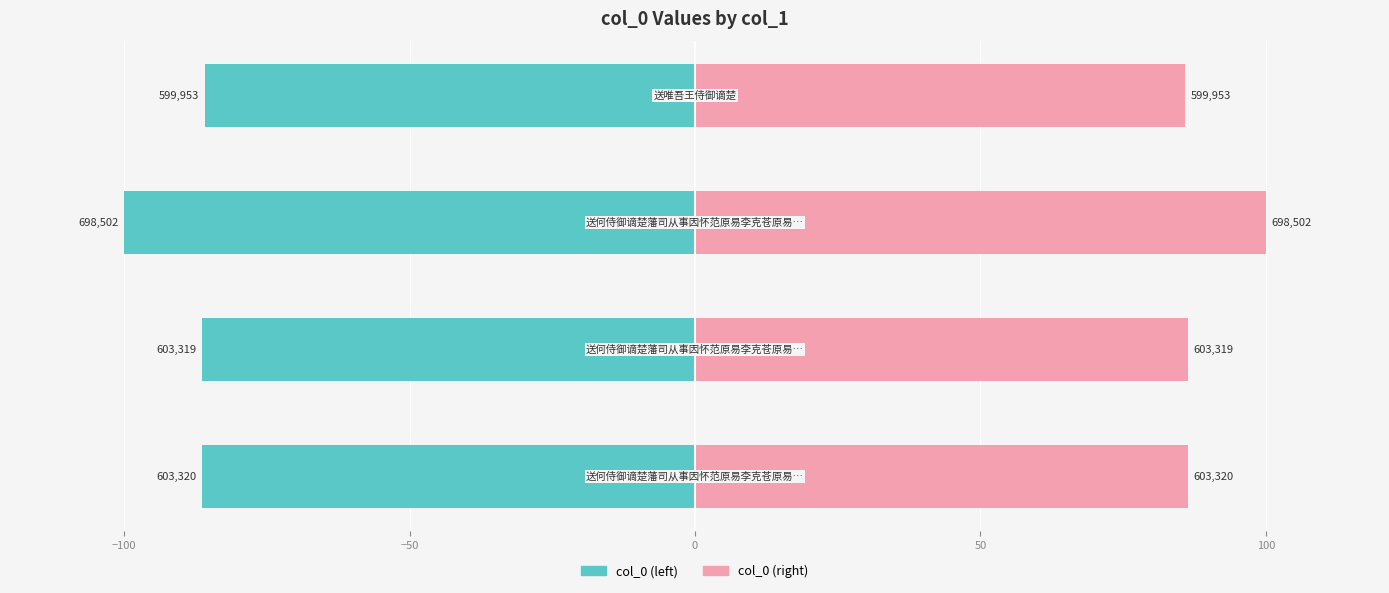

At −150, list the series in order from largest to smallest.

col_0 (right), col_0 (left)